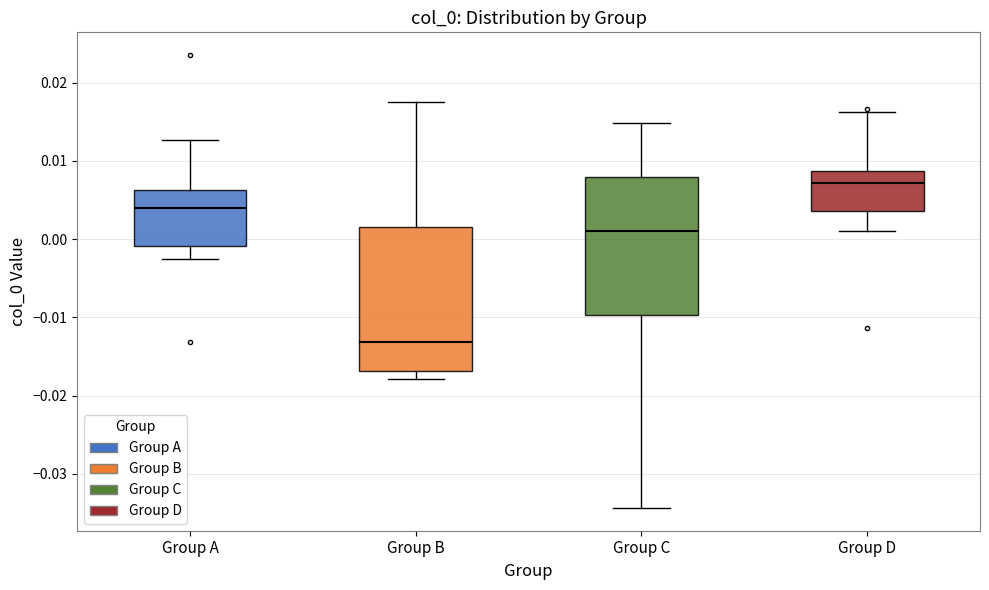

Where does the median line of the box for Group B sit on the y-axis? The values are not printed on the chart, so give them approximately, as read against the axis.

-0.013